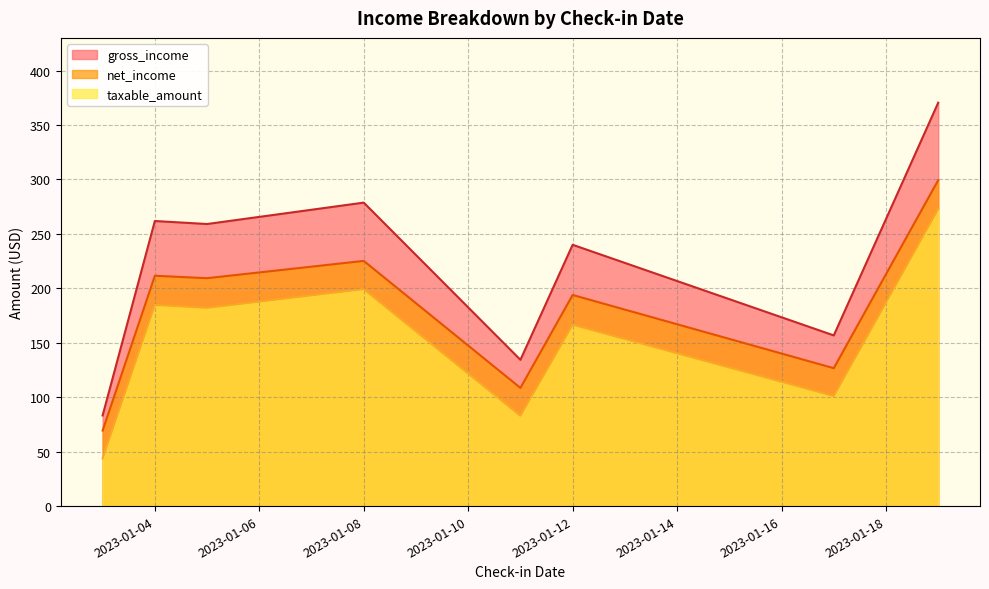

Count the number of data series in this chart.

3